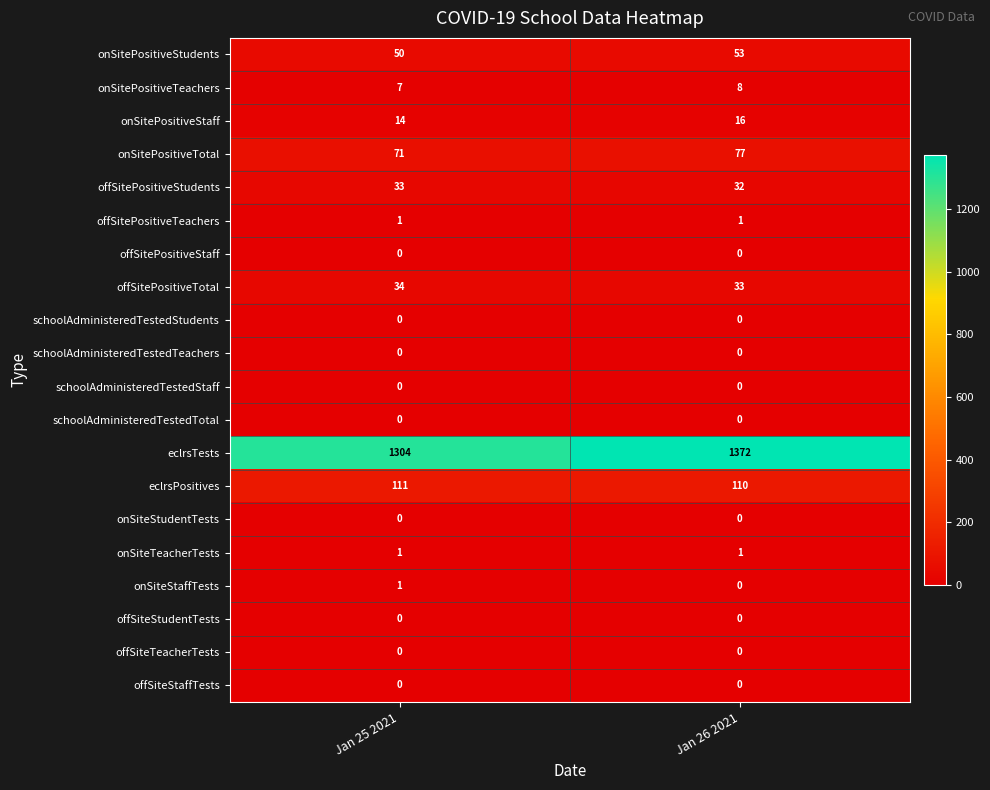

At how many categories does at least one series exceed 1048?

2